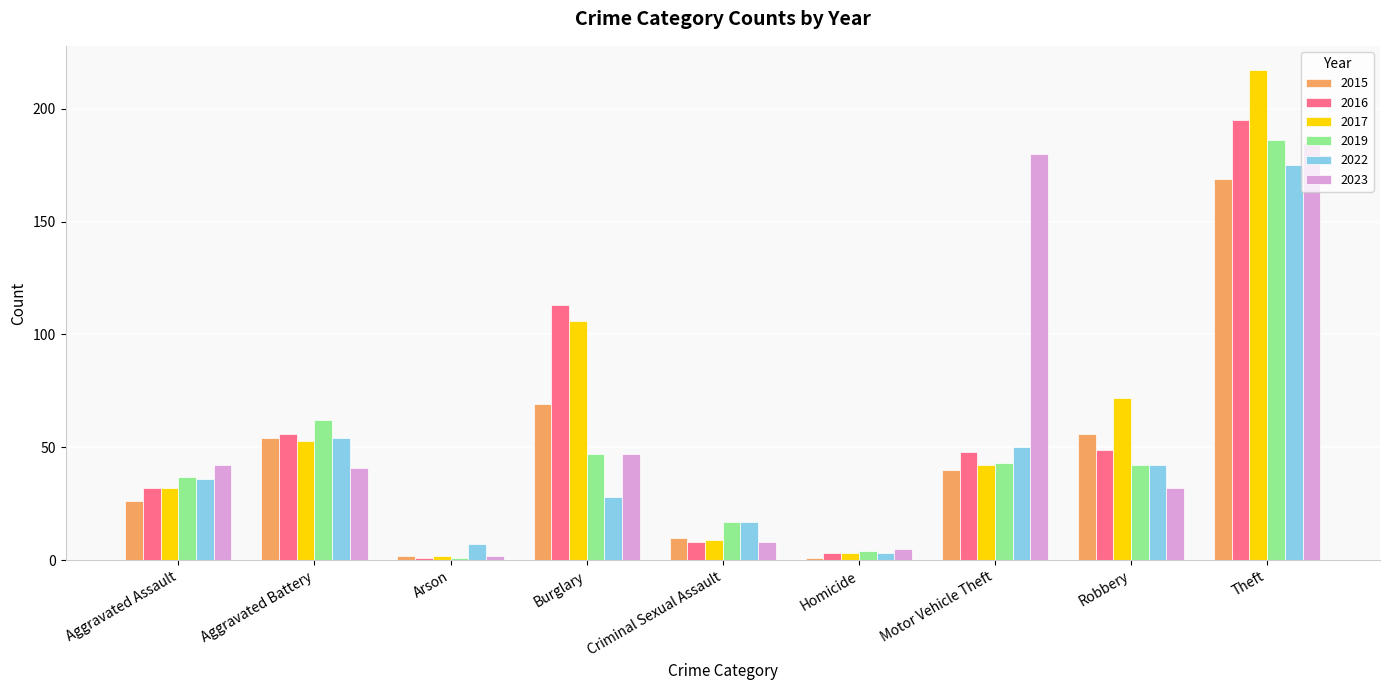

What is the label of the 6th bar from the right?

Burglary